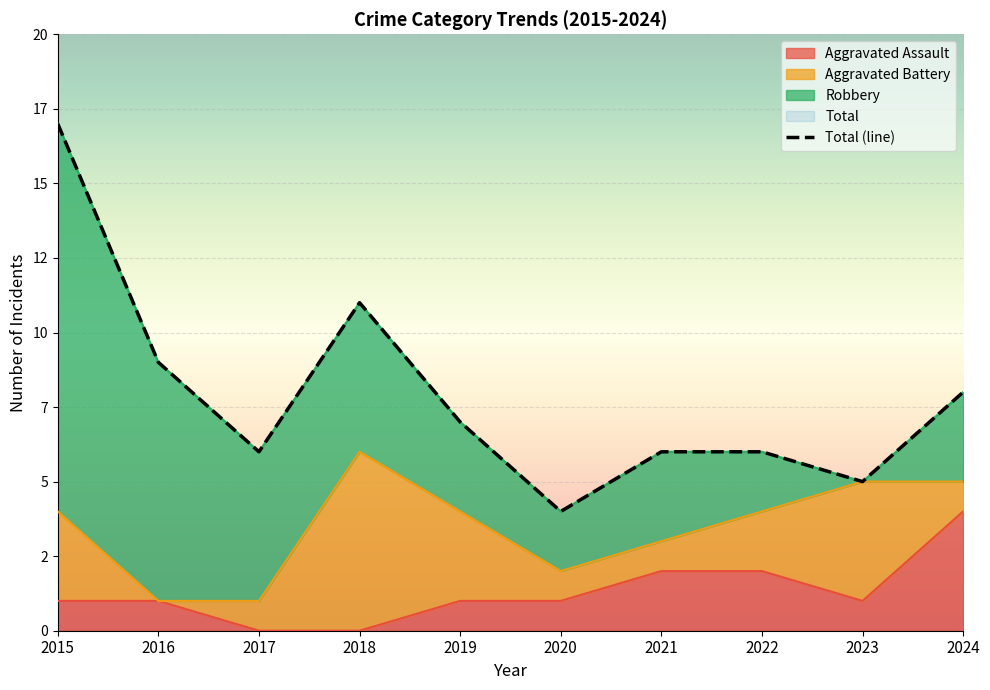

The value of Total at 2021 is 6. True or false?

True